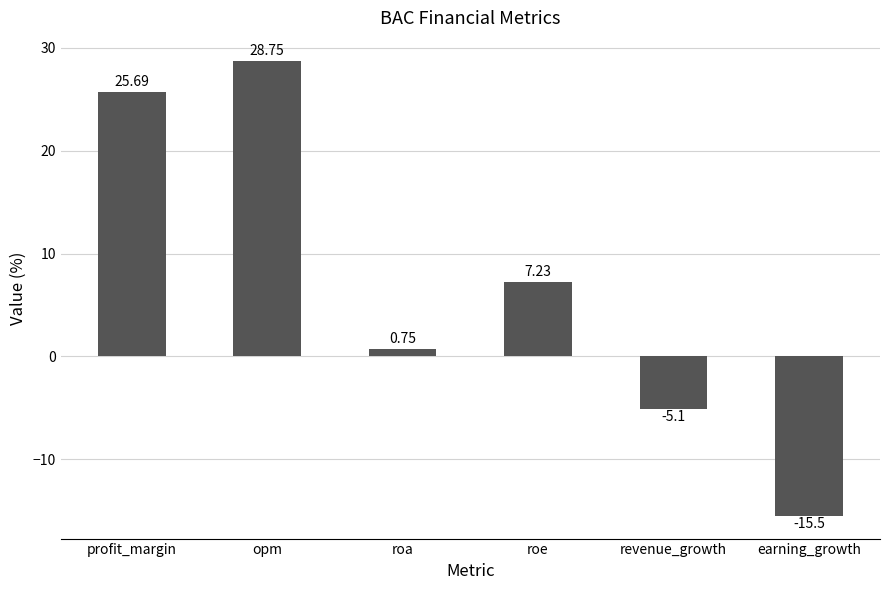

The value at profit_margin is 40.1. True or false?

False